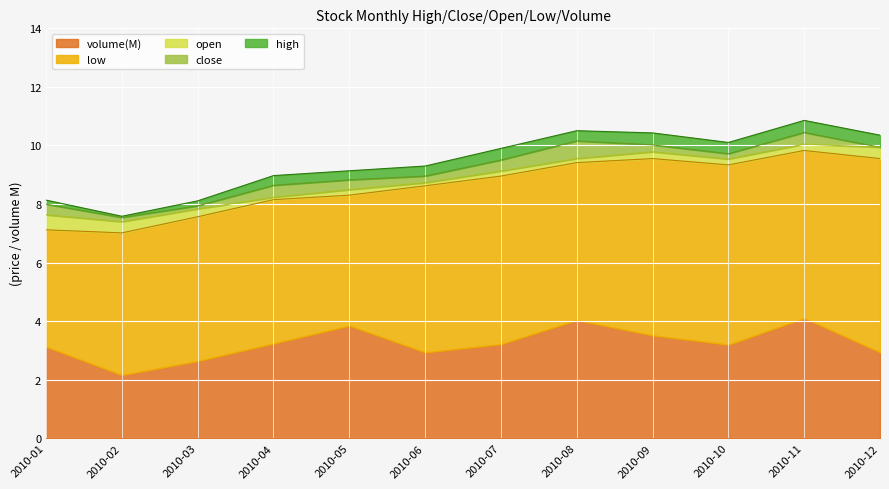

The volume(M) series shows 3.1 at 2010-01. True or false?

True